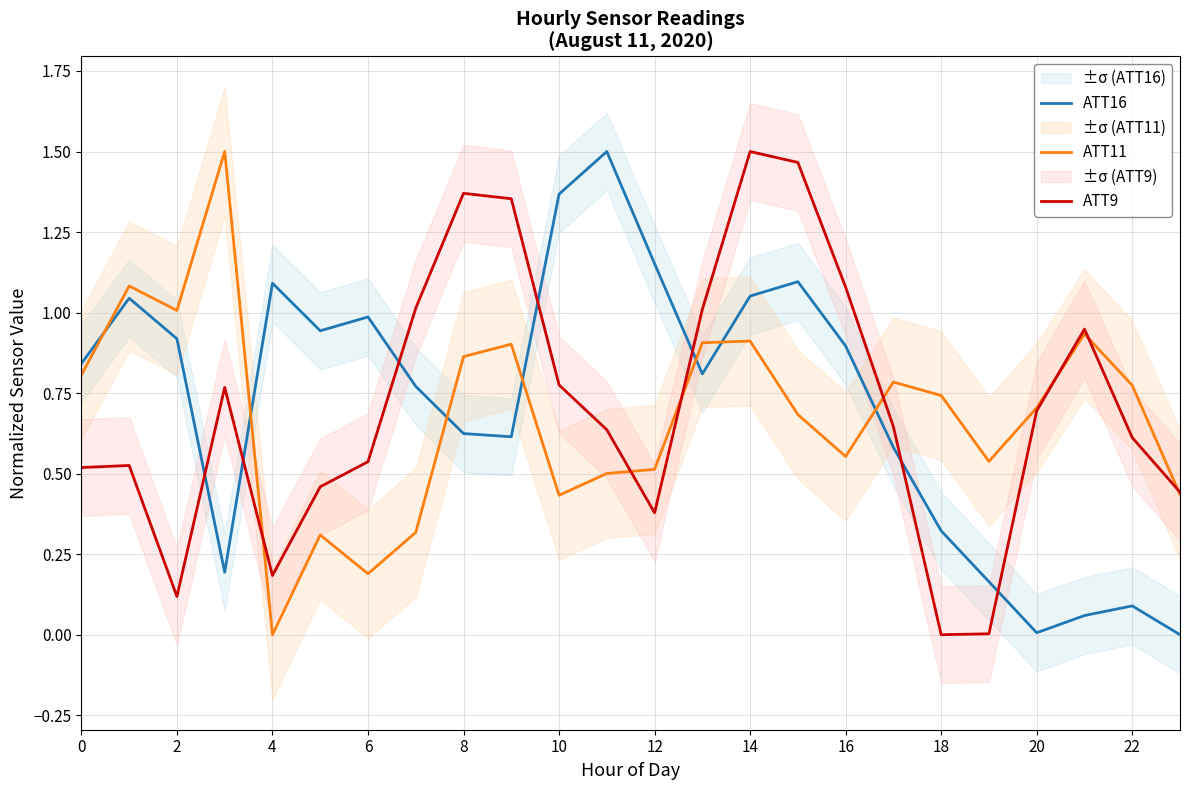

Is the value of ATT11 at 12 greater than the value of ATT9 at 4?

Yes